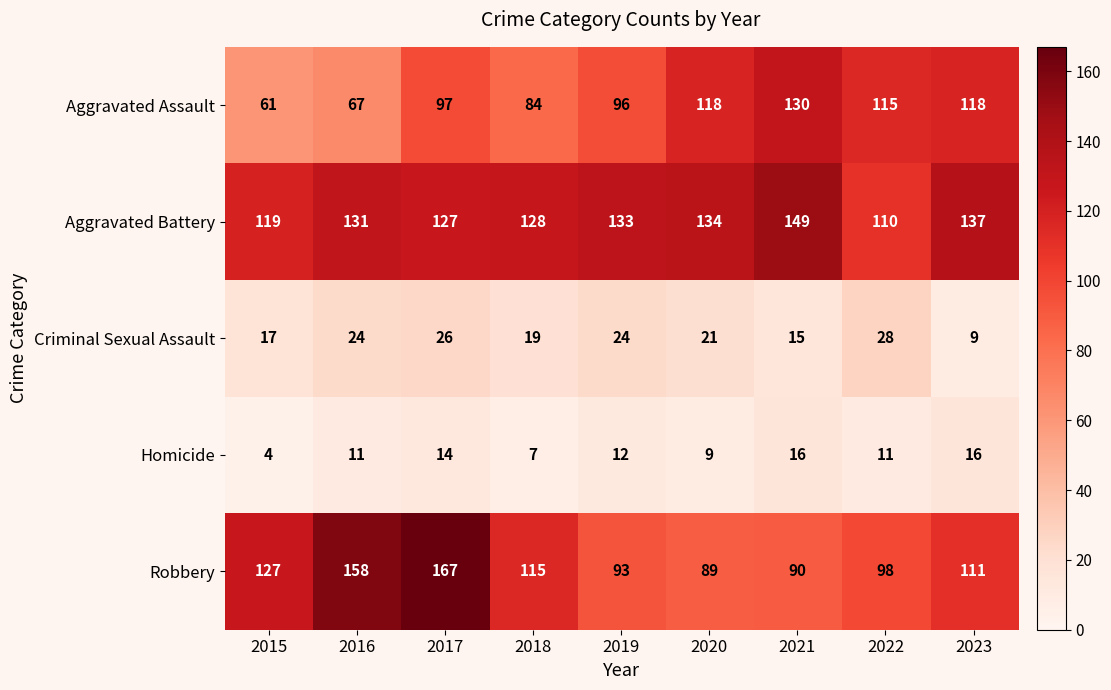

What value does the Aggravated Battery series have at 2019, to the nearest 5?

135